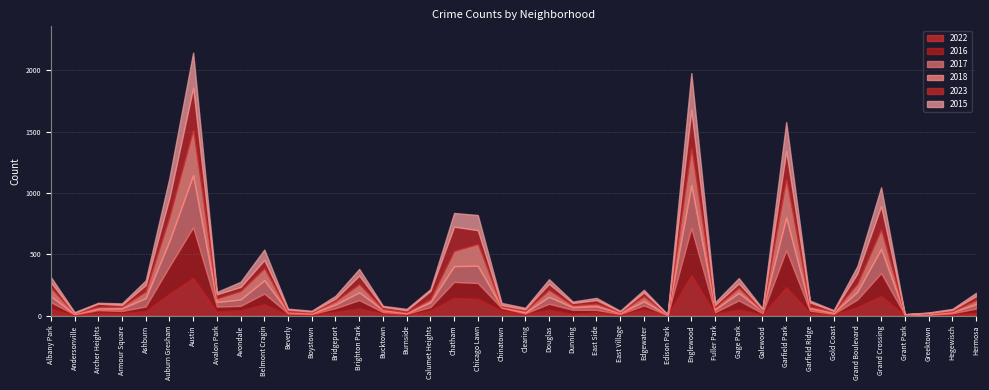

Which series has the largest range (max minus min)?

2017